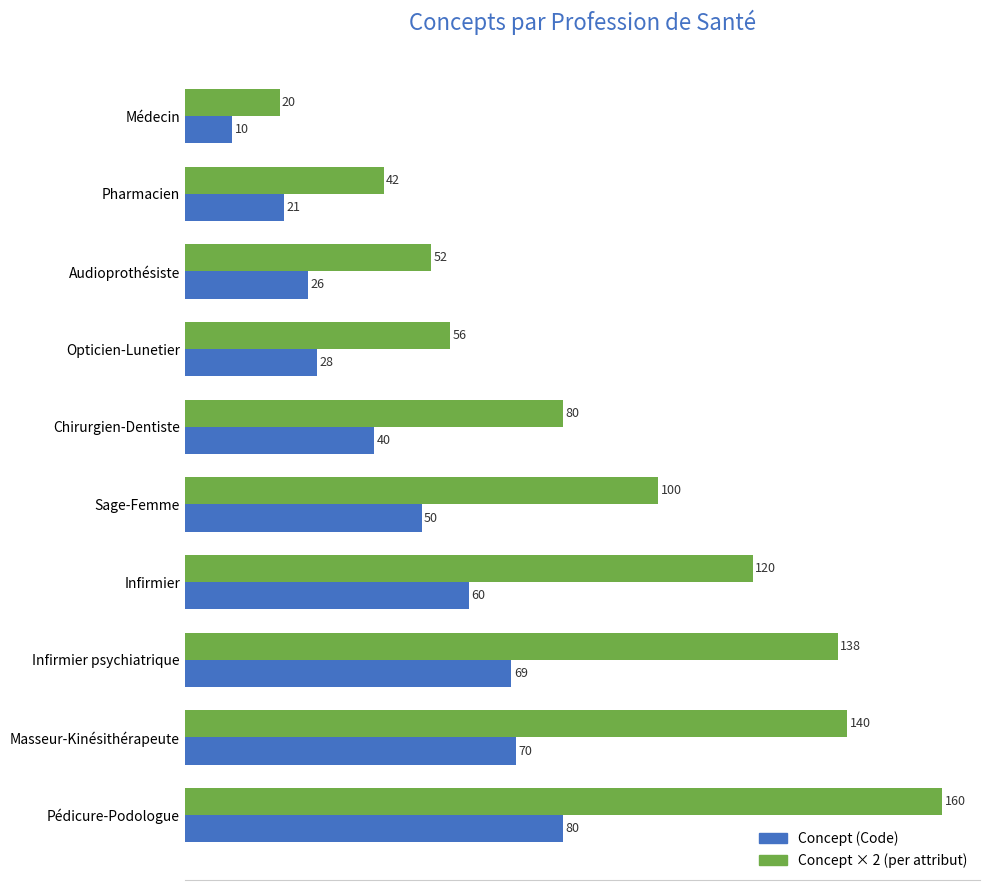

What is the spread (max minus min) of values at Infirmier psychiatrique?

69